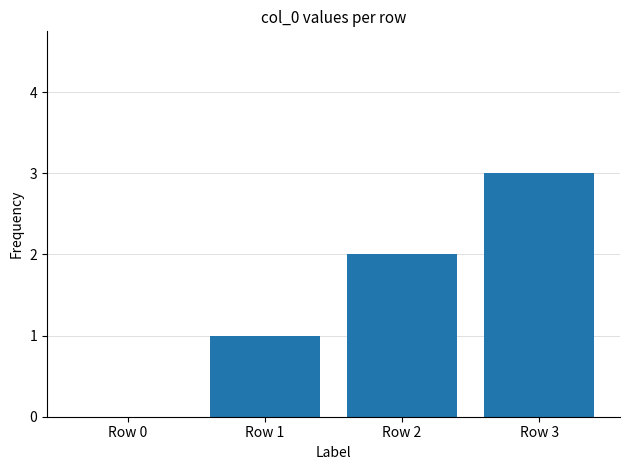

Are the bars horizontal?

No